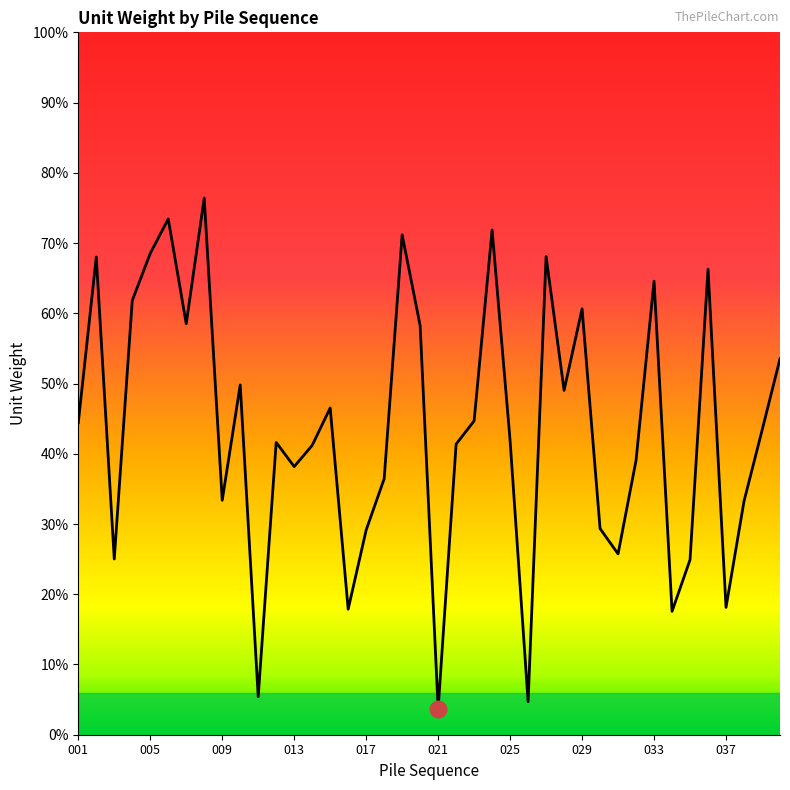

Does the chart display data point markers on the line(s)?

No